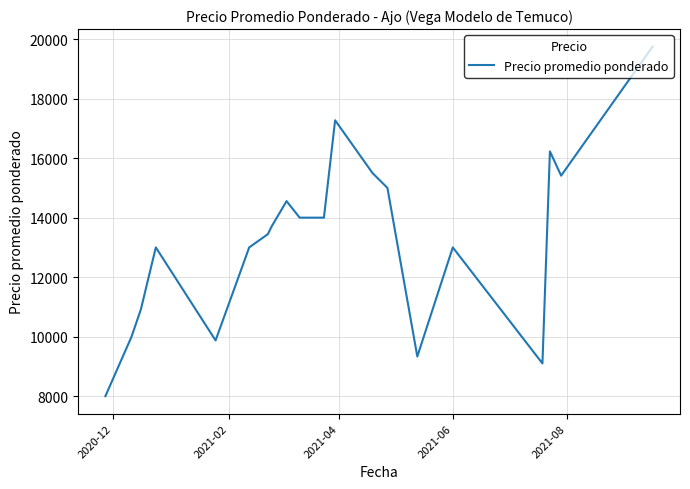

What is the smallest value displayed?

8000.0